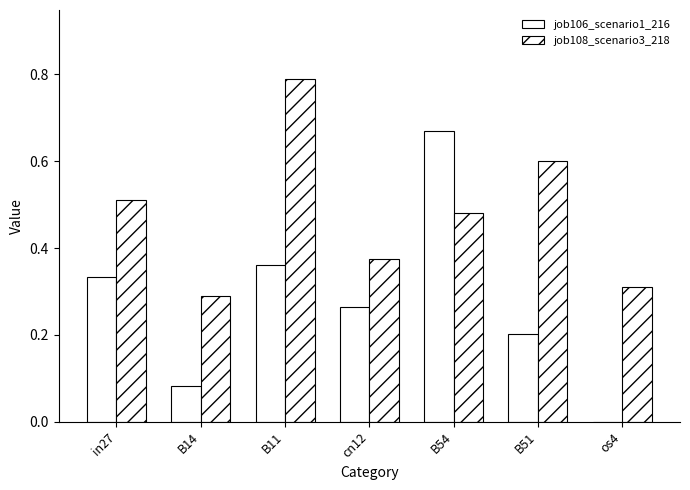

List the series in order of their peak value, highest first.

job108_scenario3_218, job106_scenario1_216